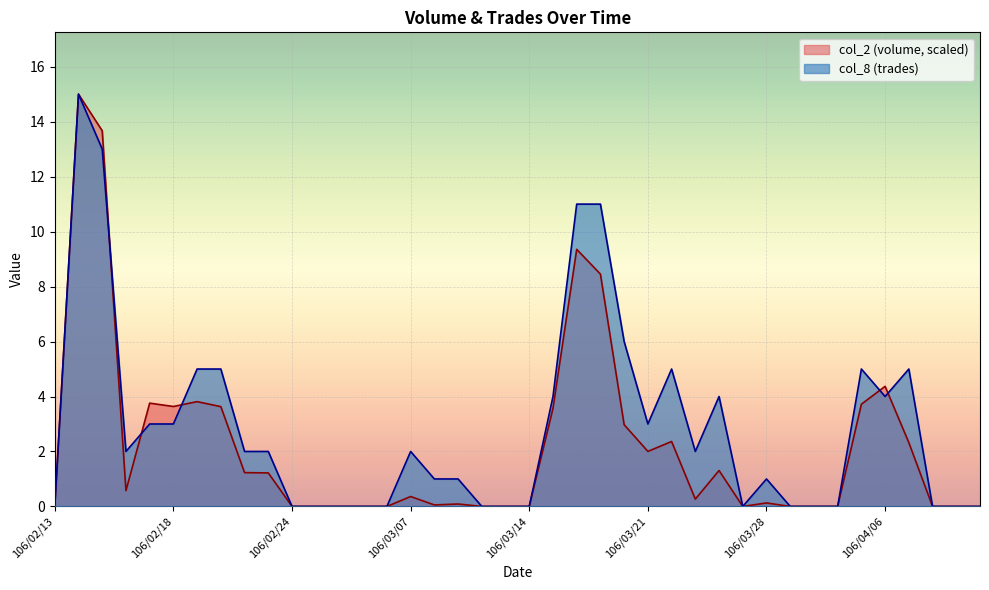

How many data points does each series have?

40